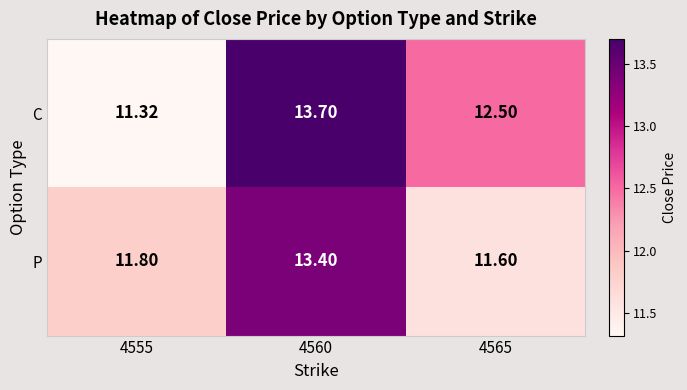

Between 4560 and 4565, which series saw the biggest shift?

P